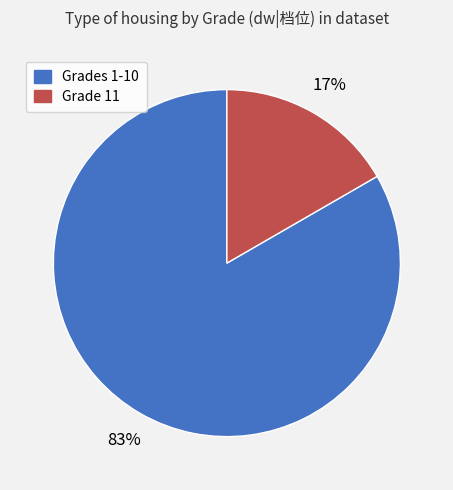

To the nearest percent, what portion does Grades 1-10 represent?

83%